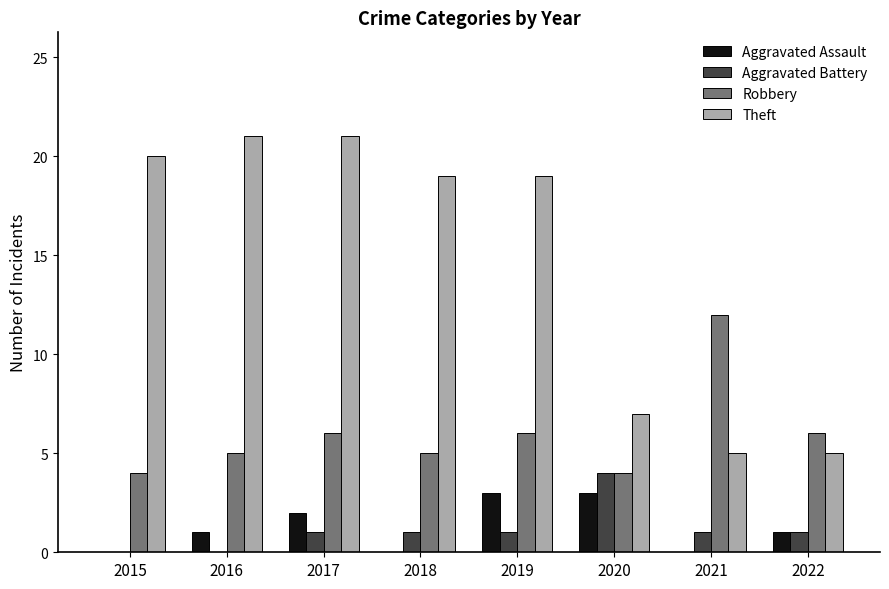

Between 2017 and 2021, which series saw the biggest shift?

Theft